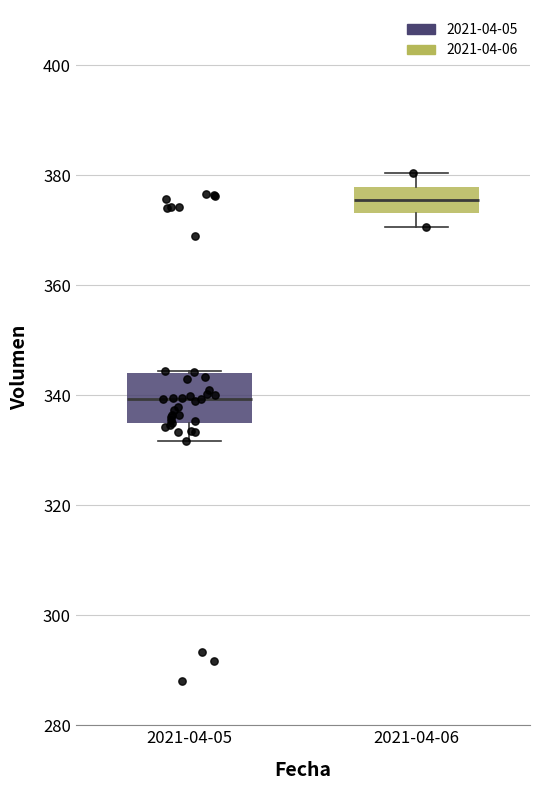

Reading left to right, read every box against the y-axis: the position of its median line, the range the box covers, and the ends of its whiskers. The values are not printed on the chart, so give them approximately, as read against the axis.

2021-04-05: median 340, box 334 to 344, whiskers 332 to 344
2021-04-06: median 376, box 374 to 378, whiskers 370 to 380